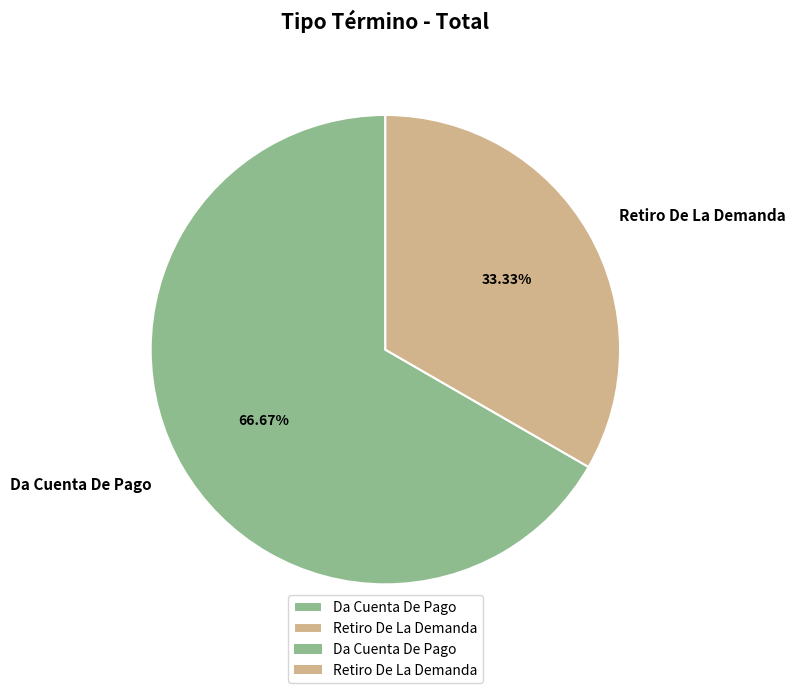

To the nearest percent, what is the difference between the largest and smallest slice percentages?

33%